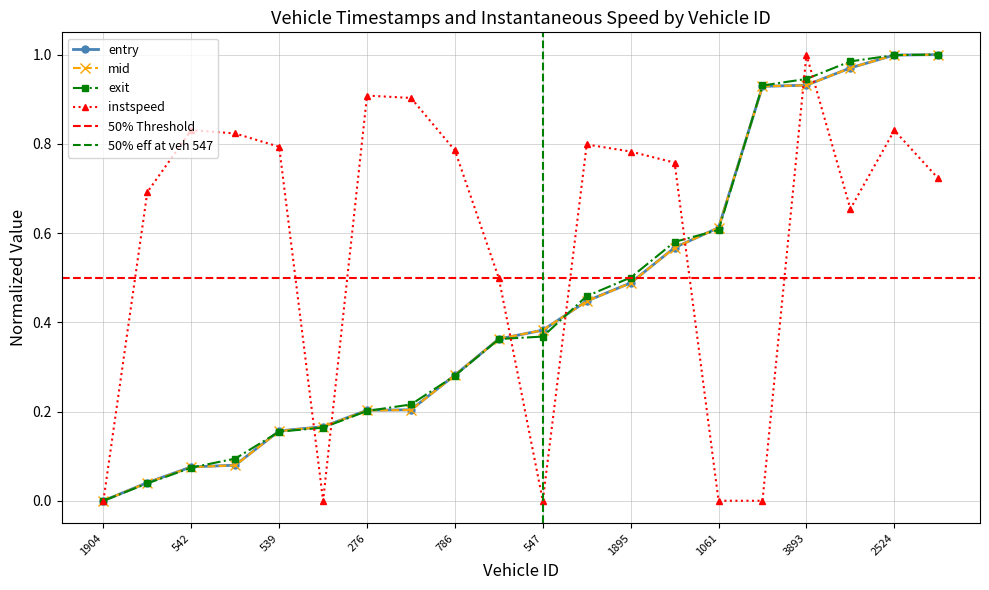

What is the value of the exit point at the 11th from the left?

0.4